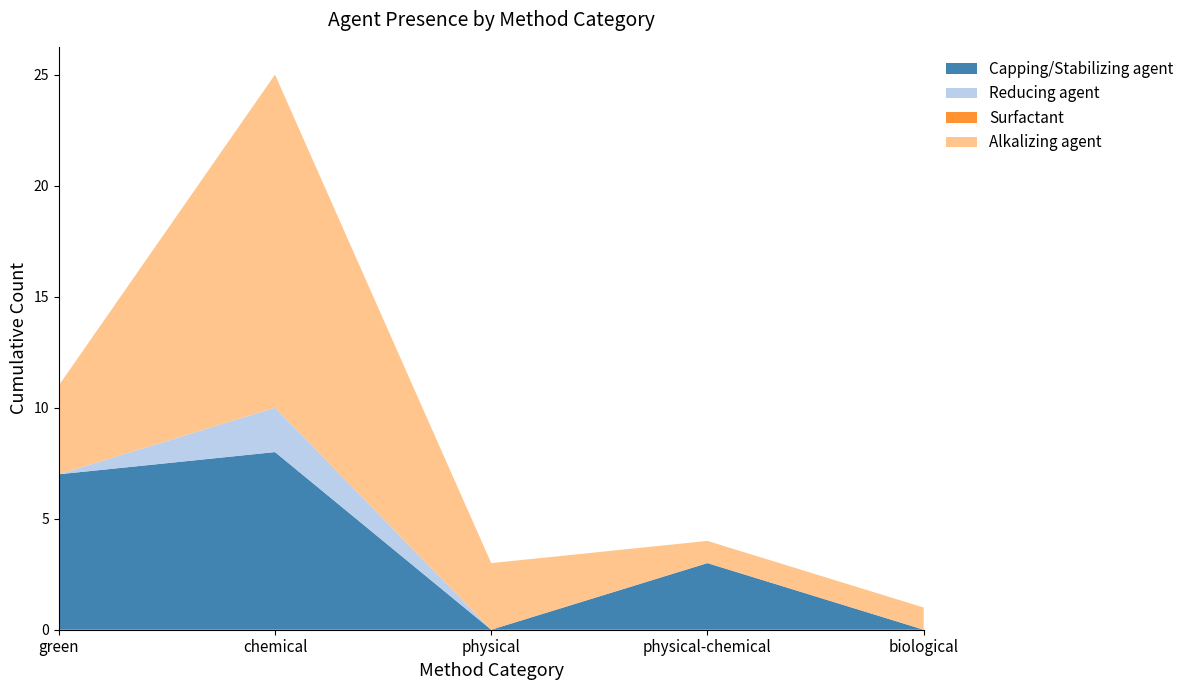

At which label does Capping/Stabilizing agent reach its peak?

chemical